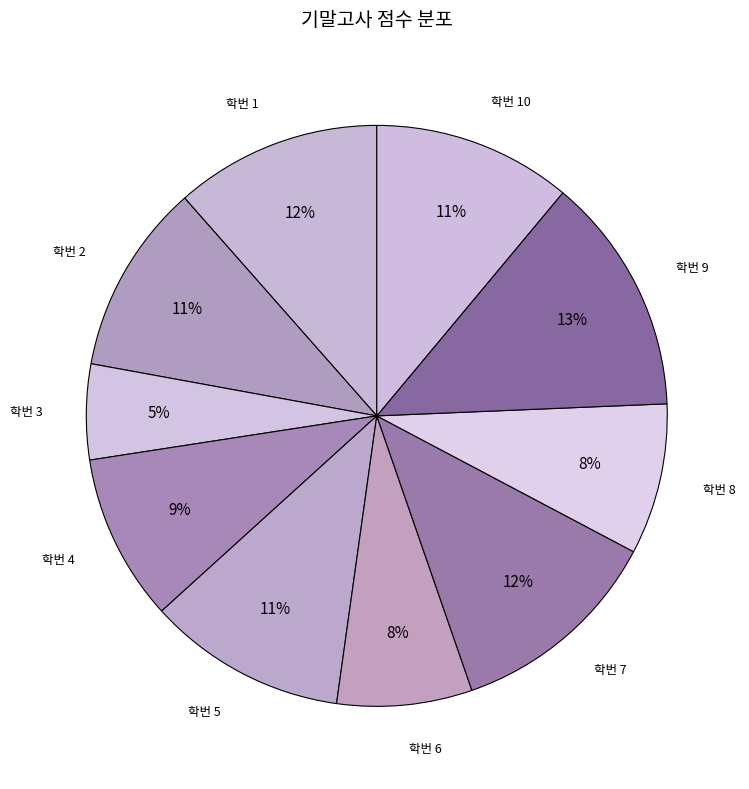

Count the number of slices in the pie.

10